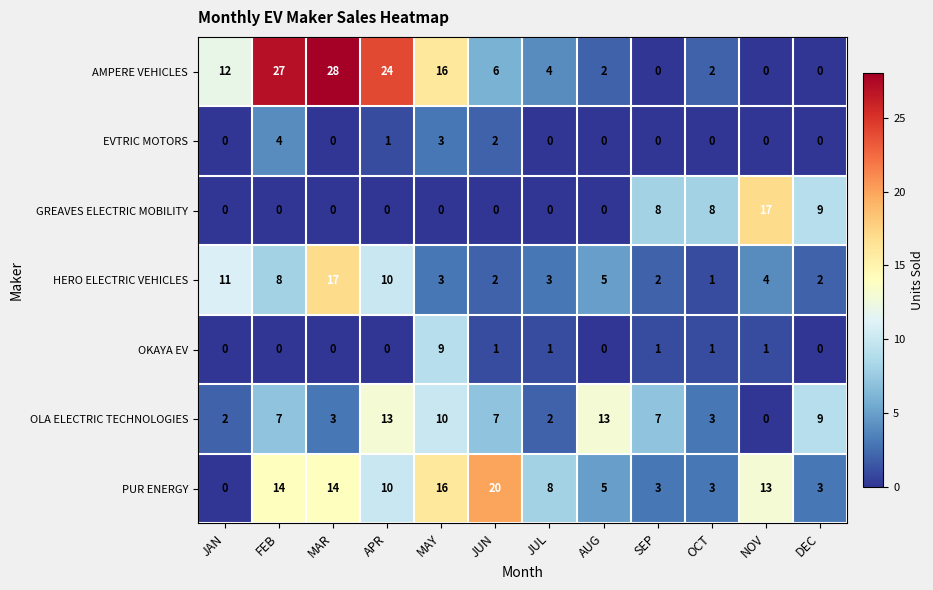

At which label does OKAYA EV first exceed 1?

MAY